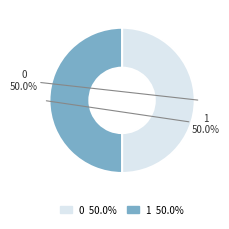

What percentage is NOT represented by 0?

50.0%